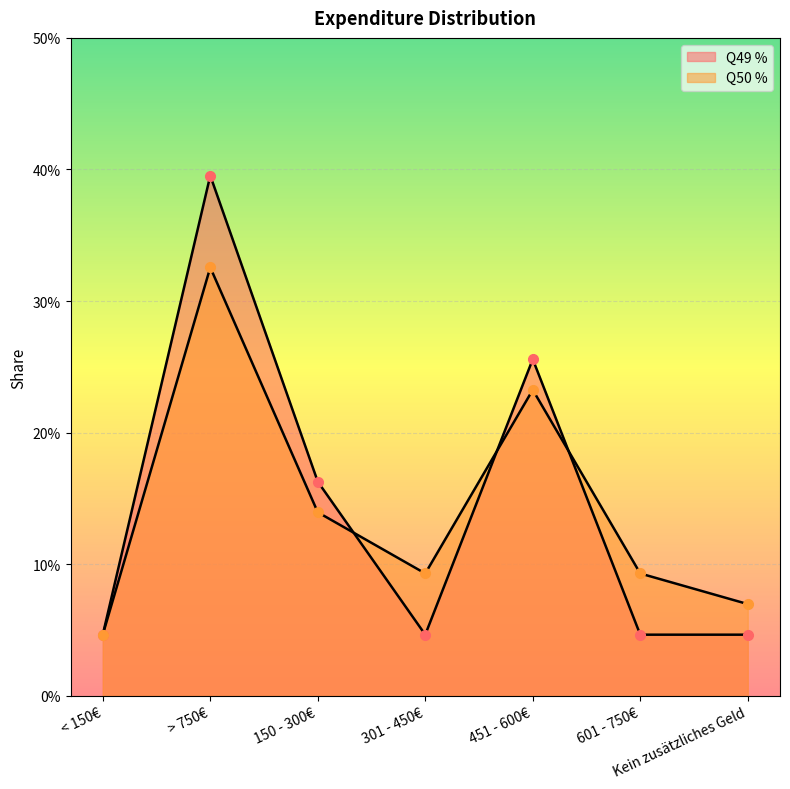

Is it true that Q50 % equals 0.1 at 301 - 450€?

True